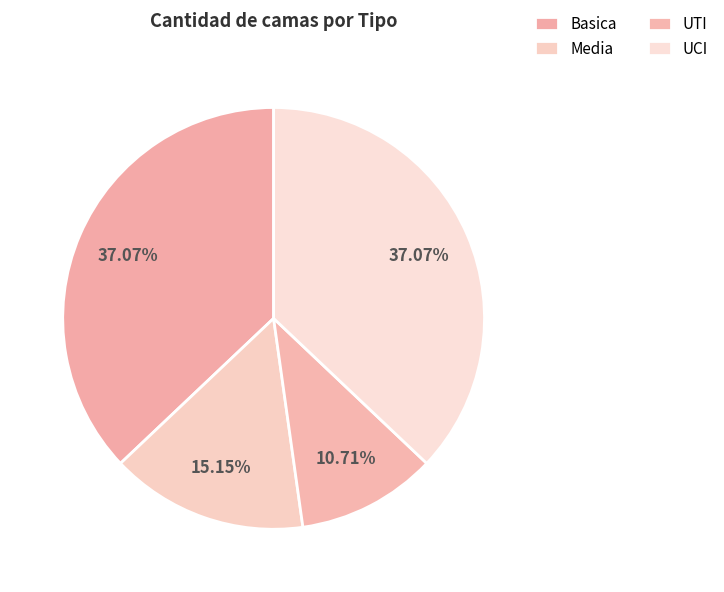

Count the number of slices in the pie.

4